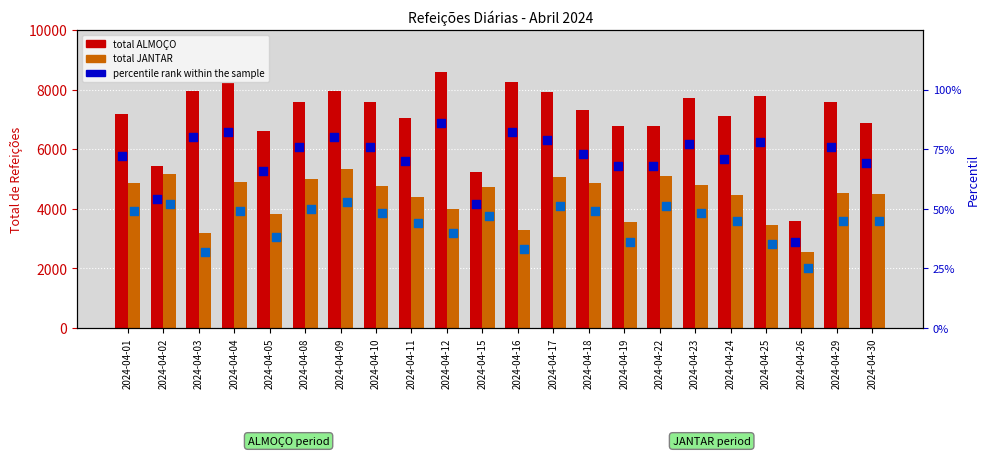

Is the value of percentile ALMOÇO at 2024-04-24 greater than the value of percentile JANTAR at 2024-04-17?

Yes